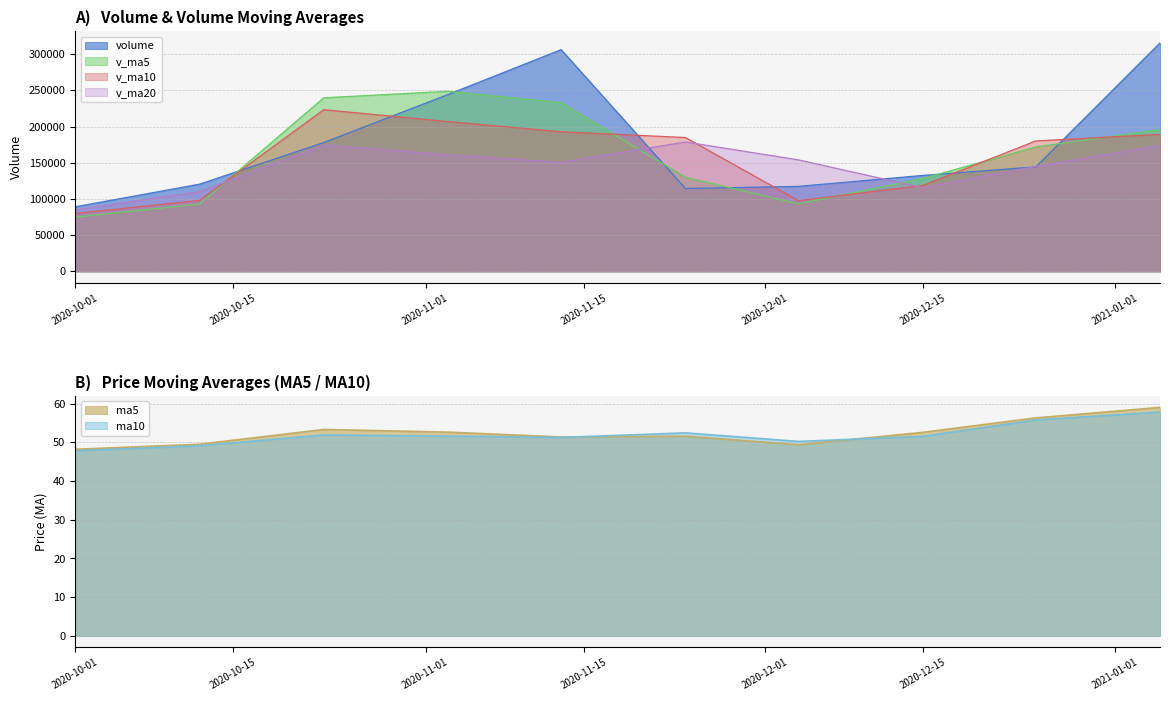

Reading left to right, what are all the values shown in this chart?

volume: 89193.4	120456.8	178034.9	244426.9	306360.5	114515.0	117450.1	132579.6	144425.9	315840.6
ma5: 48.2	49.5	53.3	52.6	51.4	51.6	49.4	52.6	56.3	59.0
ma10: 47.8	49.1	51.9	51.6	51.2	52.4	50.2	51.5	55.8	57.8
v_ma5: 75000.0	93000.0	239826.5	248827.0	233087.5	130025.7	93371.0	128297.7	171945.2	195773.1
v_ma10: 80000.0	98000.0	223426.7	206967.1	192994.9	184926.1	97651.3	118686.2	180222.1	189347.0
v_ma20: 85000.0	110000.0	174511.5	160975.5	150510.0	178790.1	154079.5	115500.2	144925.6	173979.7